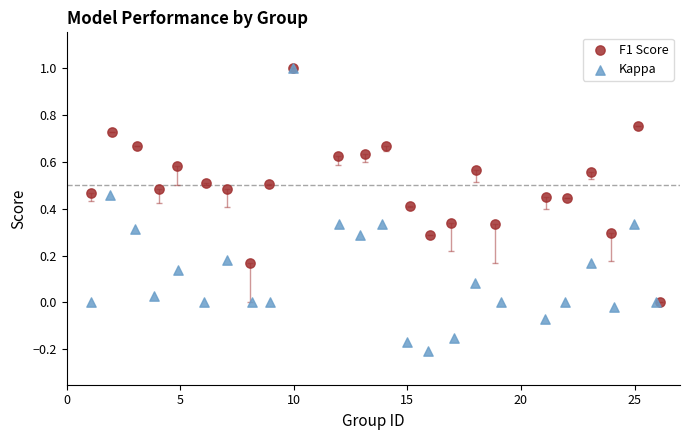

Which series has the widest spread of Y values?

Kappa